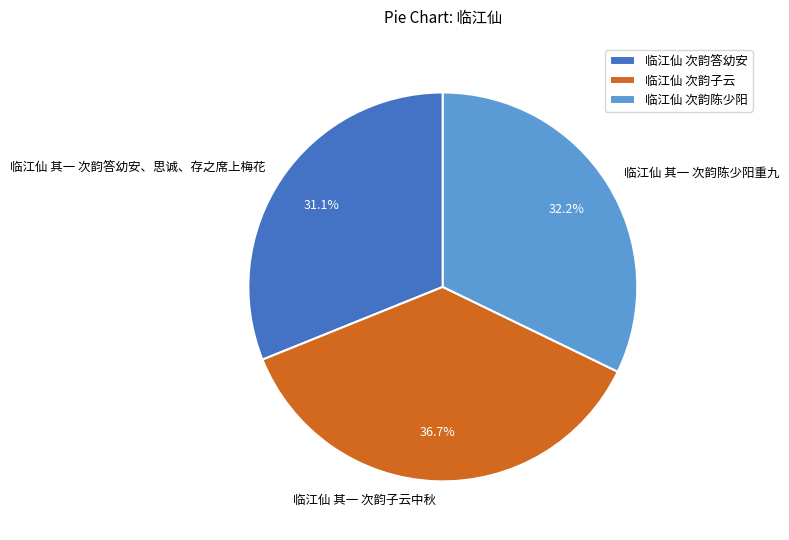

Approximately how many times larger is the value at 临江仙 其一 次韵答幼安、思诚、存之席上梅花 compared to 临江仙 其一 次韵陈少阳重九?

1.0